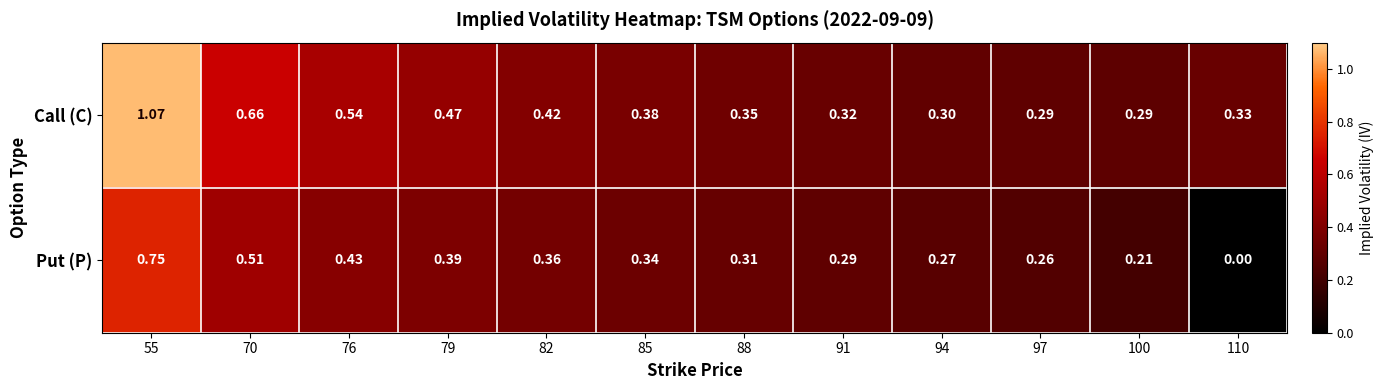

Rank the series at 79 from lowest to highest value.

Put (P), Call (C)